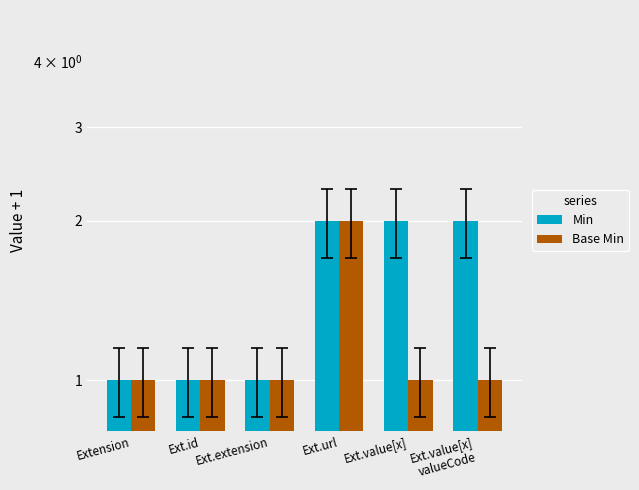

List the series in order of their peak value, highest first.

Min, Base Min